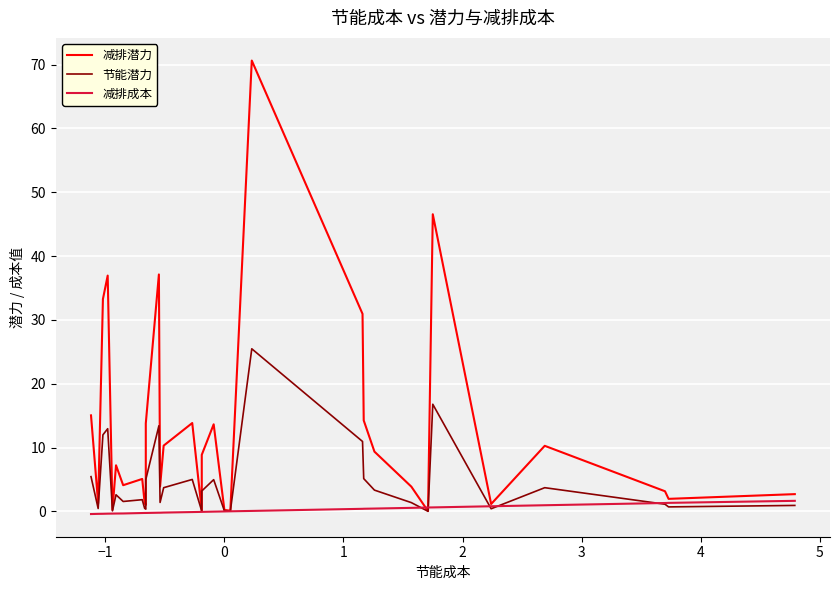

True or false: 减排成本 has a value of -0.5 at 1.

False